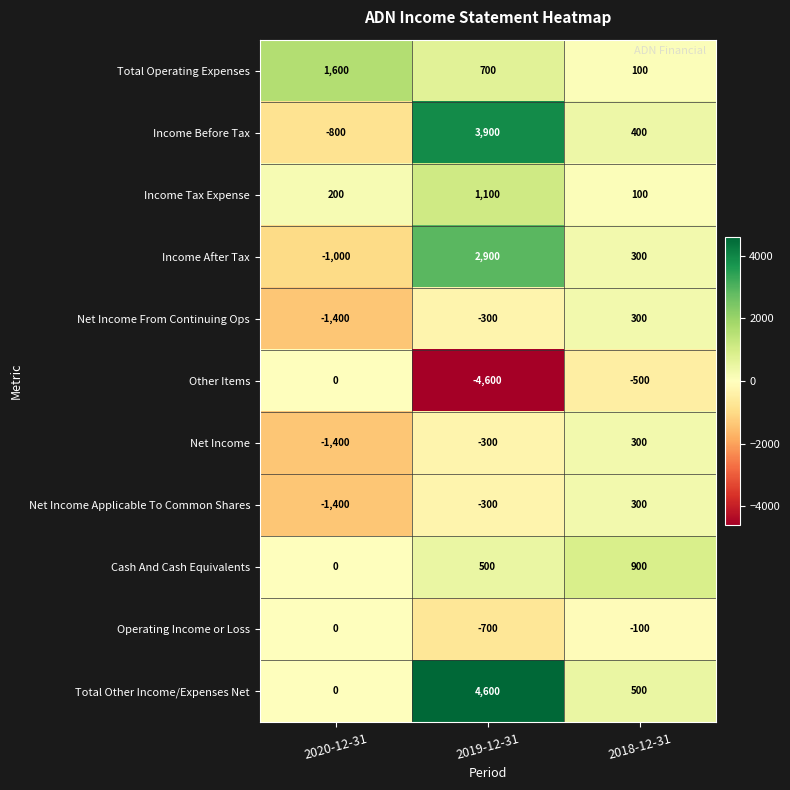

The Net Income From Continuing Ops series shows 300 at 2018-12-31. True or false?

True